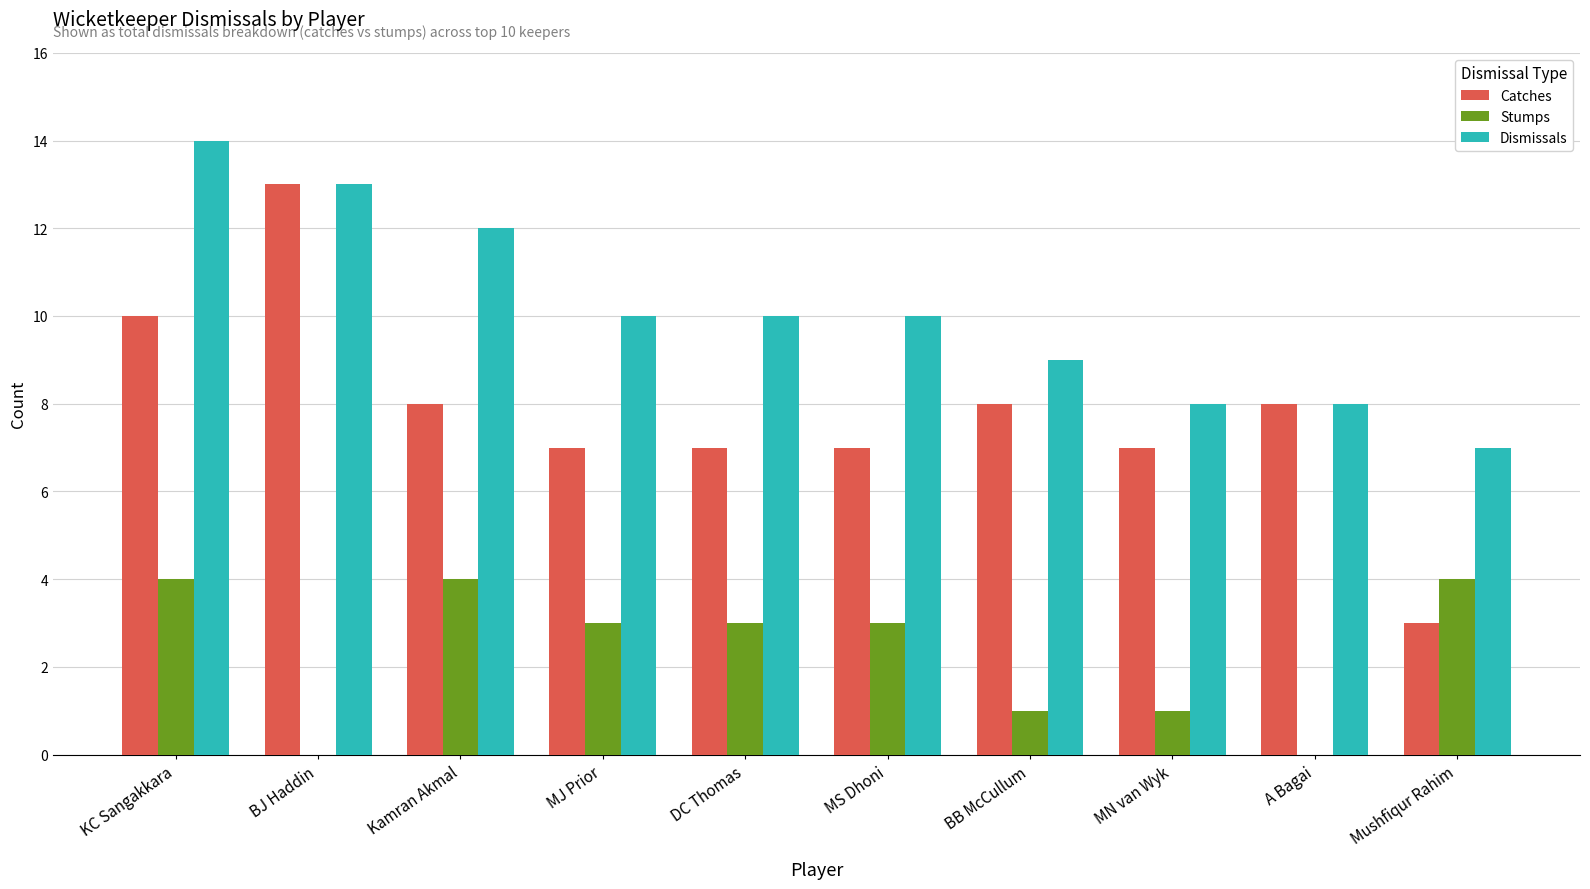

At which category does the chart reach its peak across all series?

KC Sangakkara